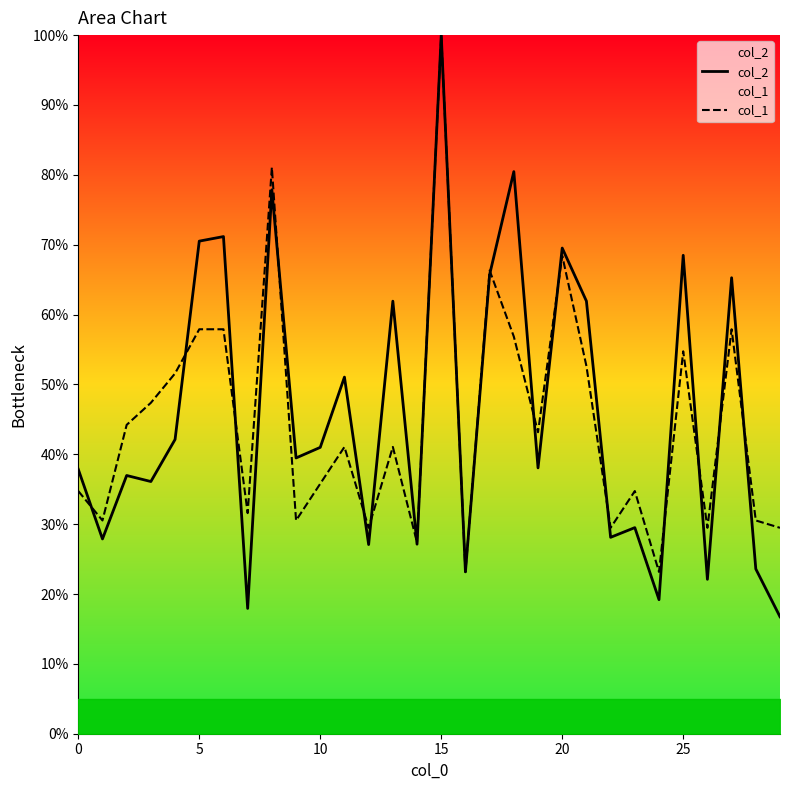

How many interior local valleys does the col_1 series have?

10